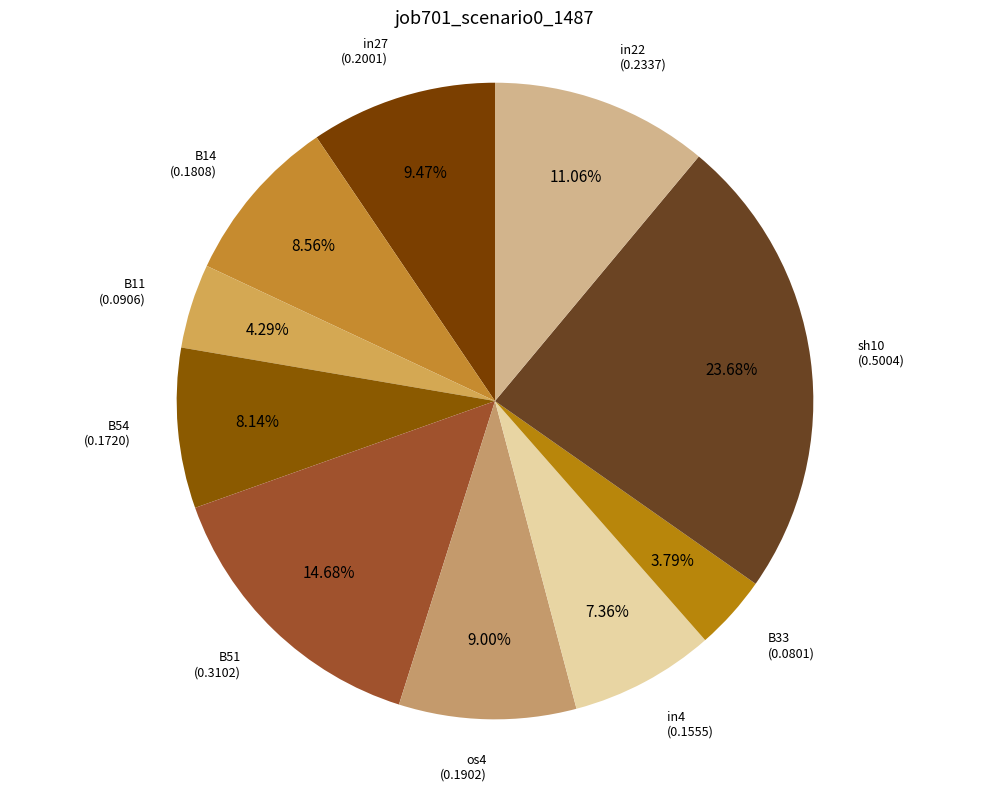

To the nearest percent, what portion does os4 represent?

9%